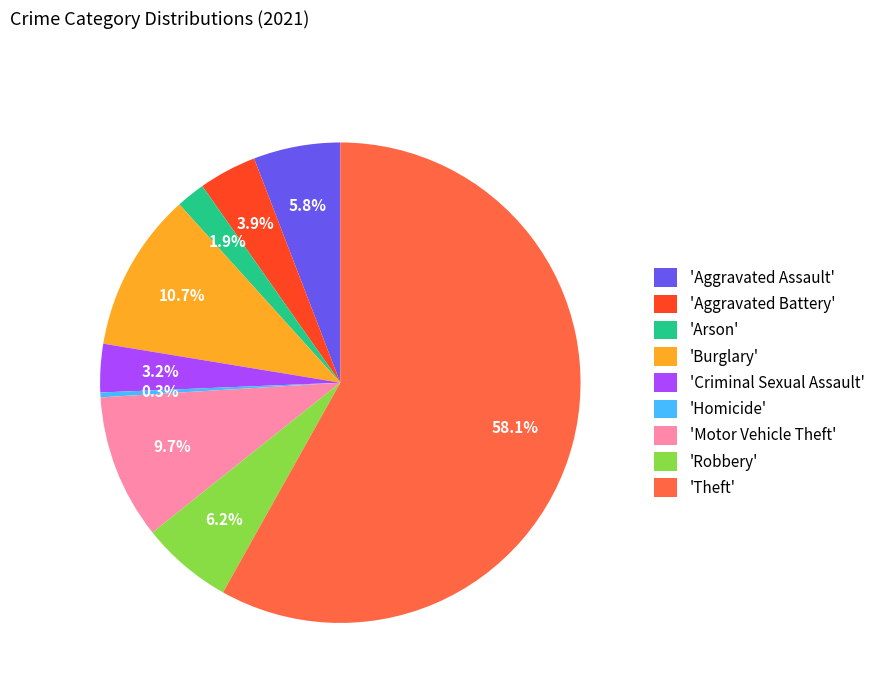

How many slices are in this pie chart?

9